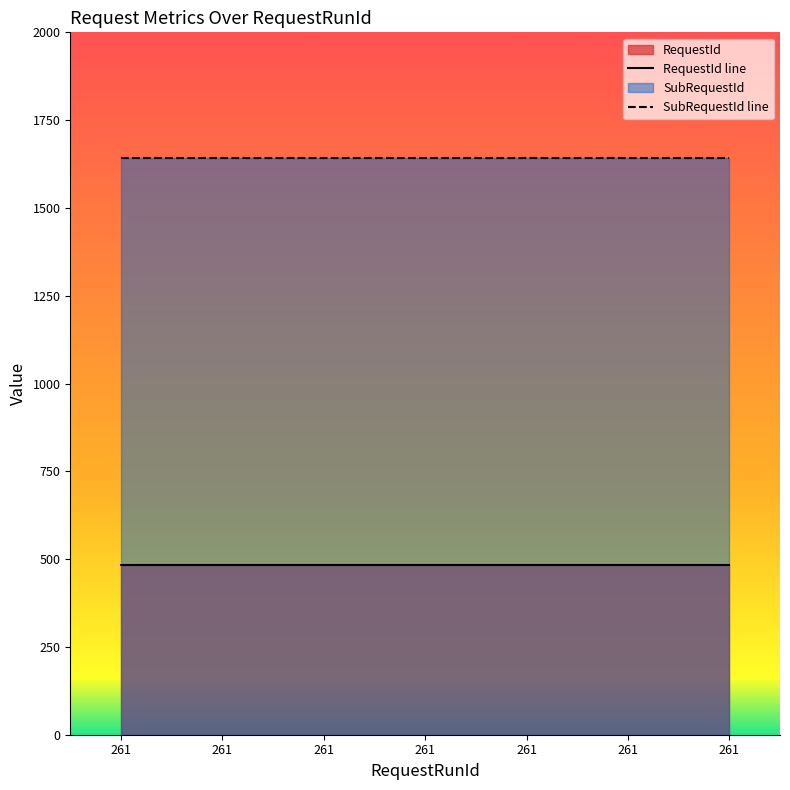

True or false: RequestId and SubRequestId intersect in this chart.

False